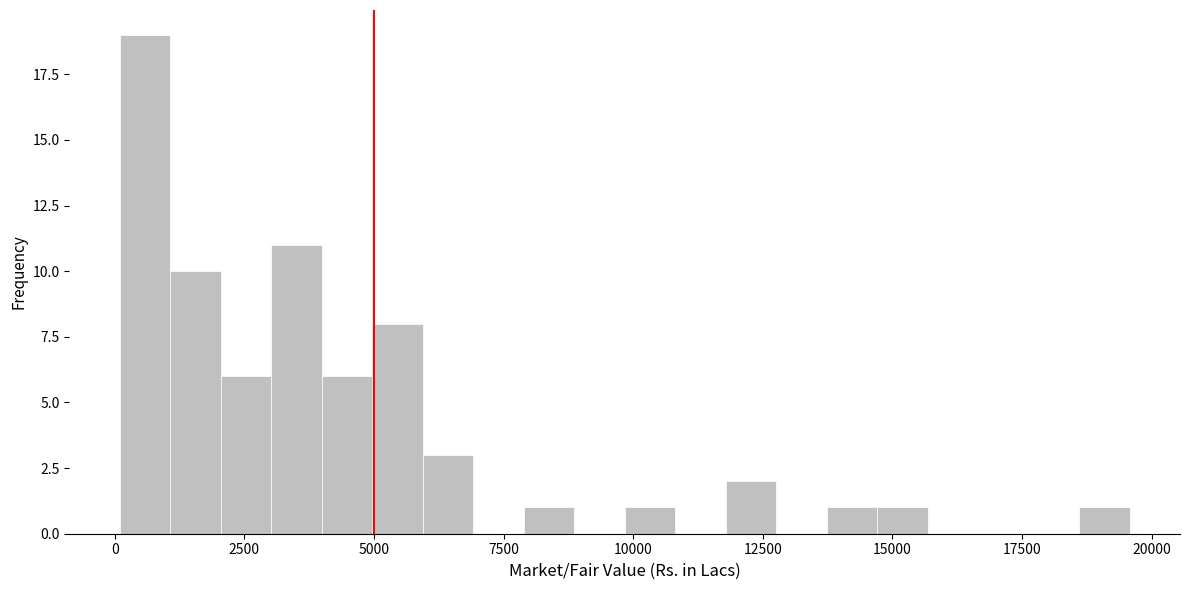

Read against the x-axis, roughly where is the centre of the tallest bar?

500